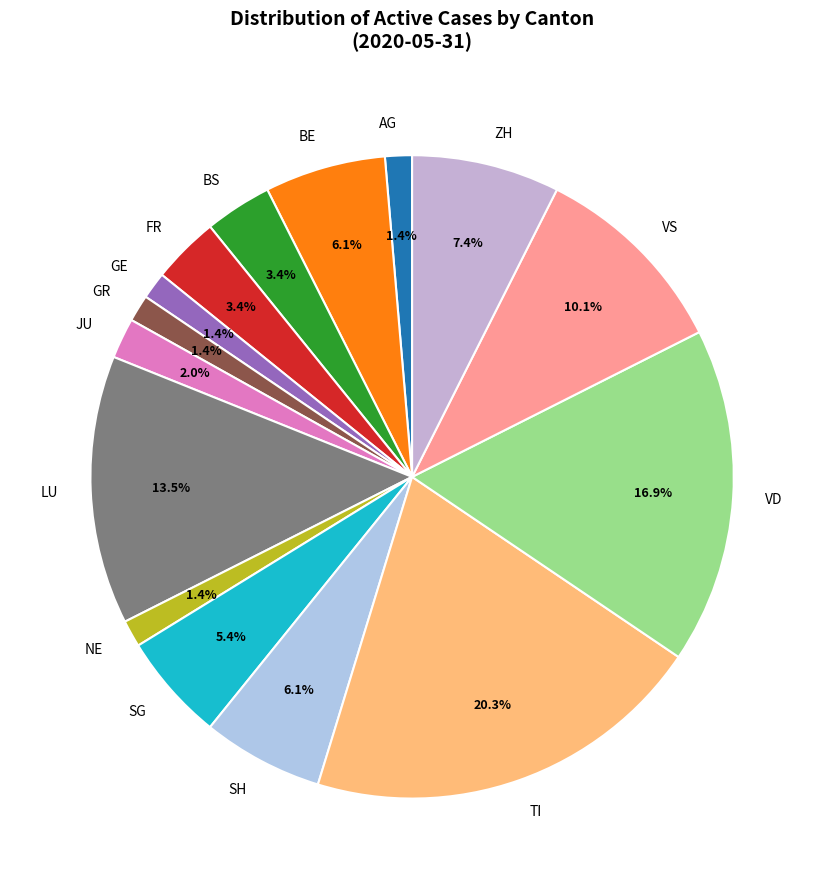

Which category has the biggest portion of the pie?

TI